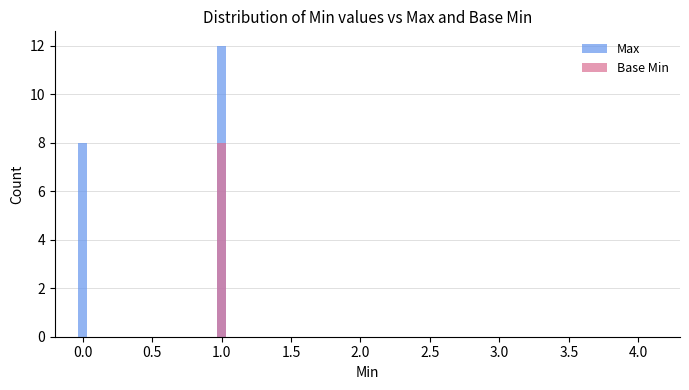

Are the bars horizontal?

No